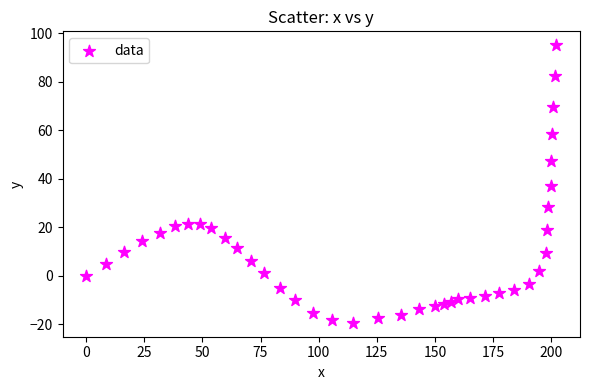

What is the range of X values (max minus min)?

202.2